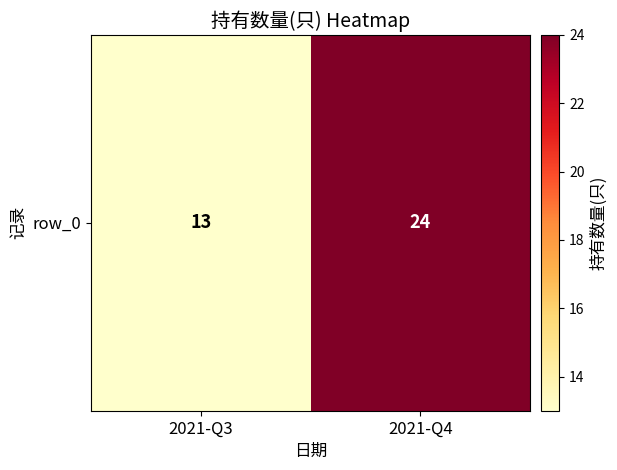

Between 2021-Q4 and 2021-Q3, which is larger?

2021-Q4